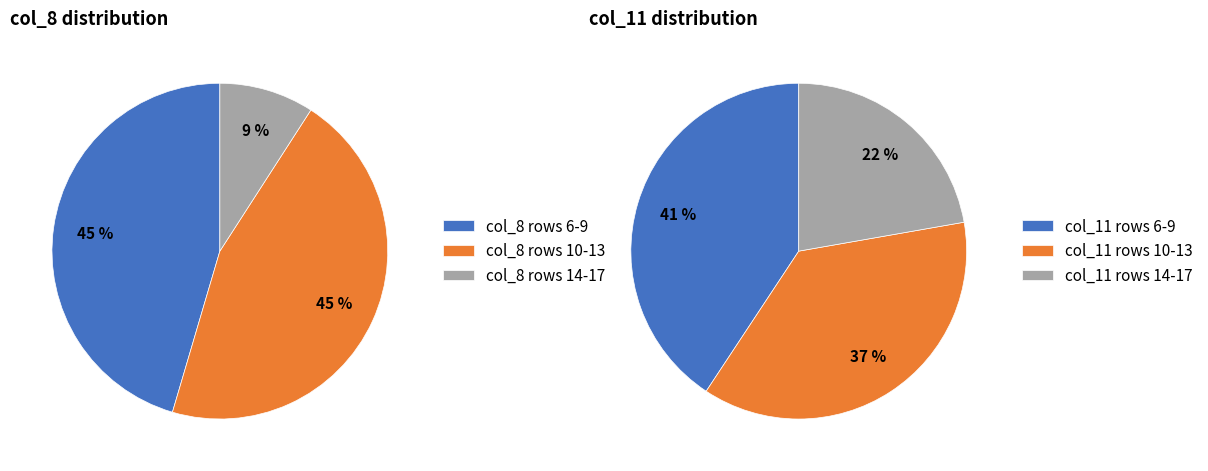

Which series has the widest spread of values?

col_8